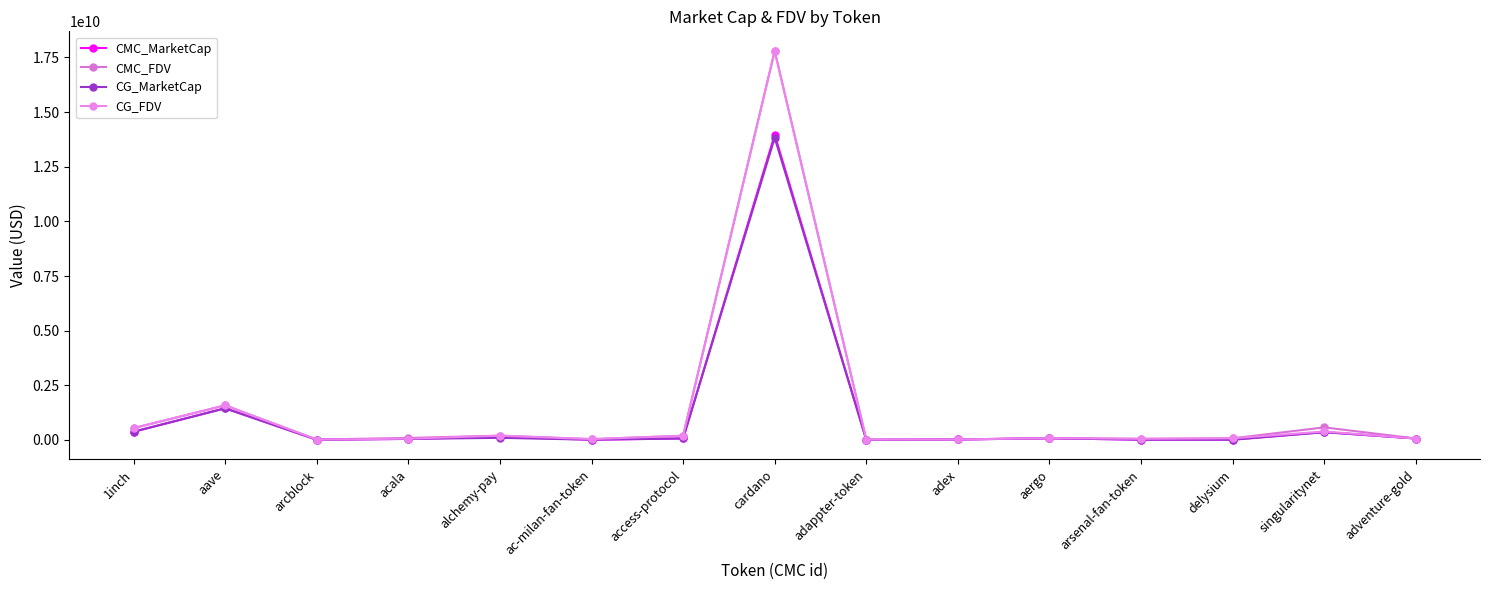

How many data points in CG_FDV are less than 75944594?

7